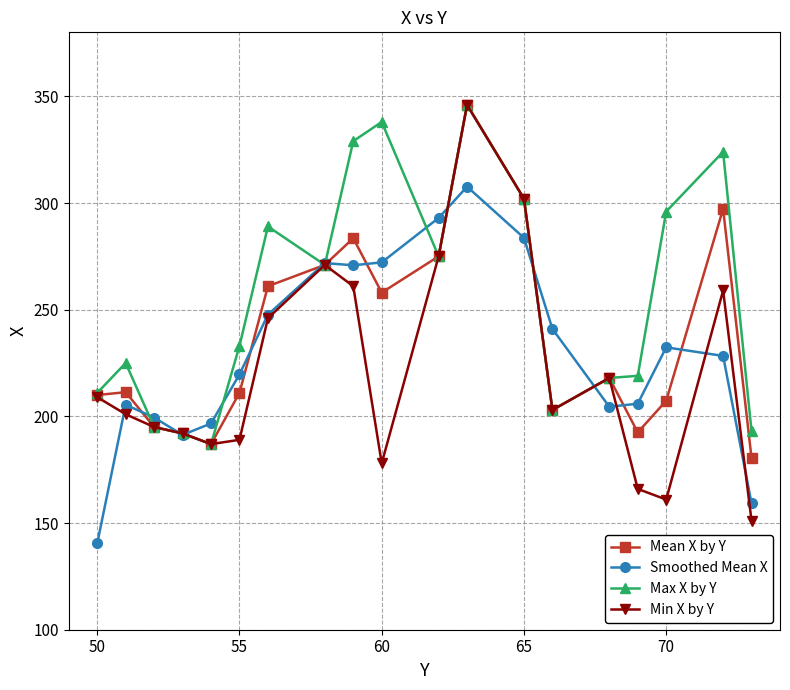

What is the difference between the maximum and minimum values in the Smoothed Mean X series?

167.2